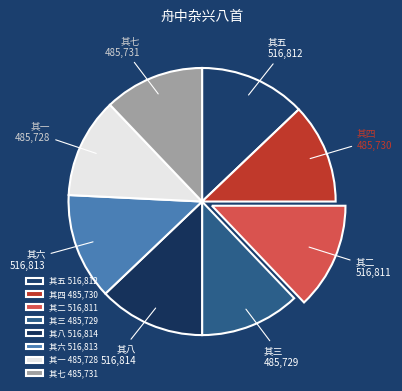

Does 其一 485,728 represent more than half of the total?

No